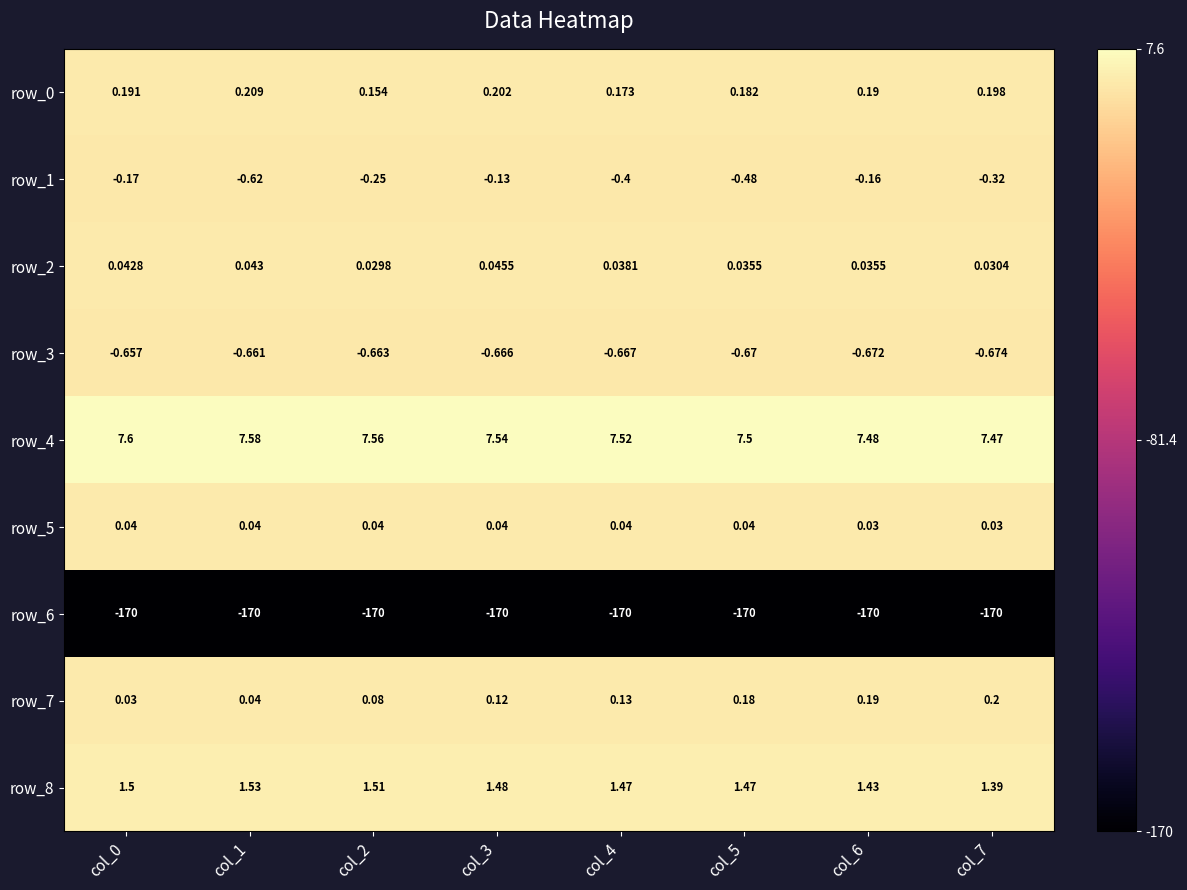

Is the value of row_1 at col_0 greater than the value of row_8 at col_7?

No